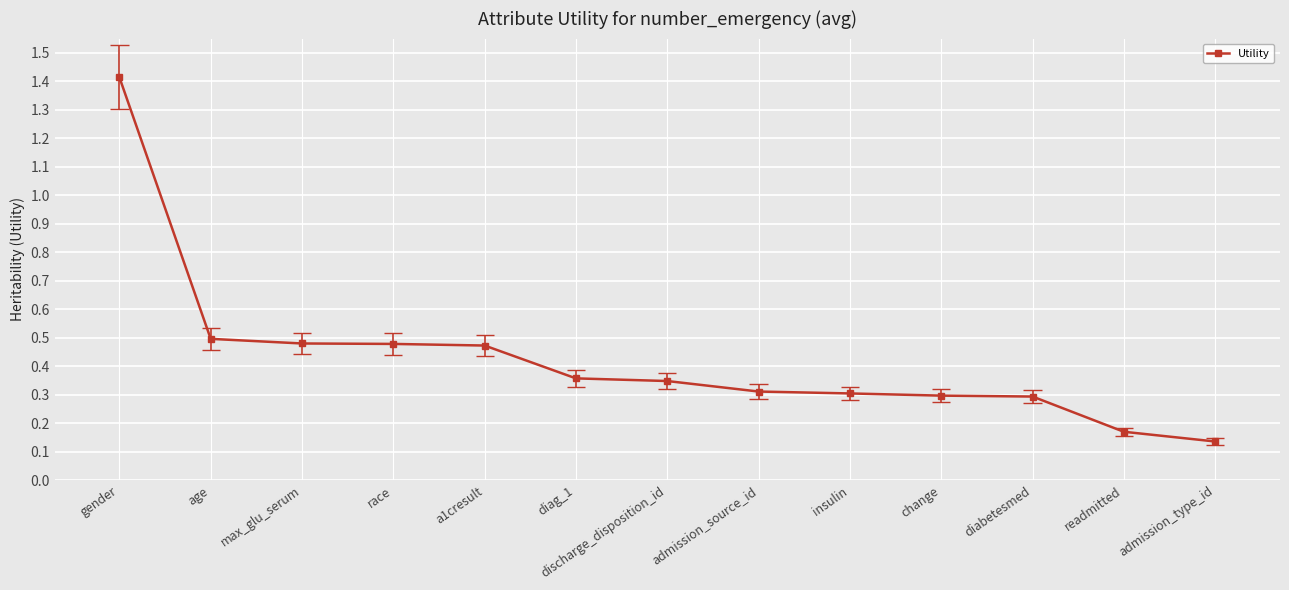

Which label corresponds to the smallest value in the chart?

admission_type_id